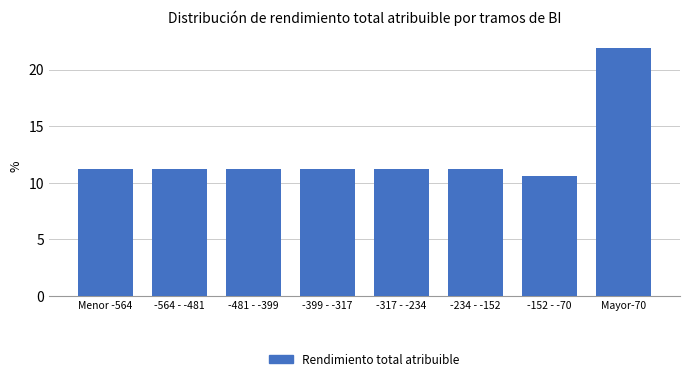

At which label does the data first exceed 11?

Menor -564